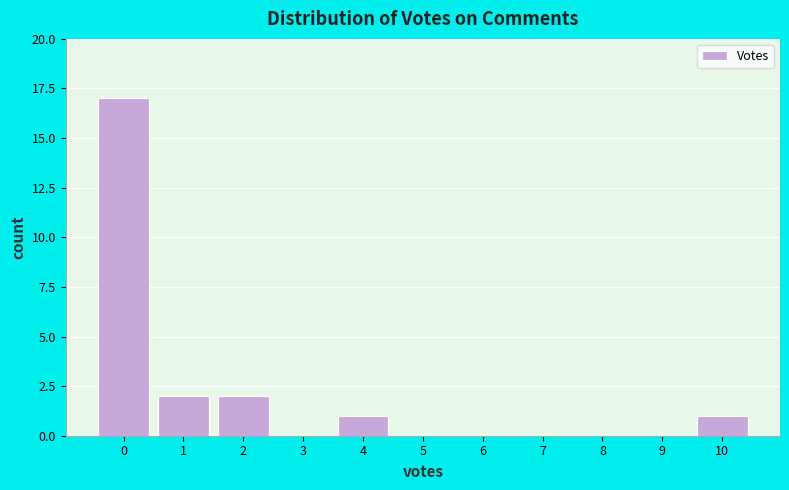

Which range on the x-axis has the tallest bar?

-0.5 to 0.5